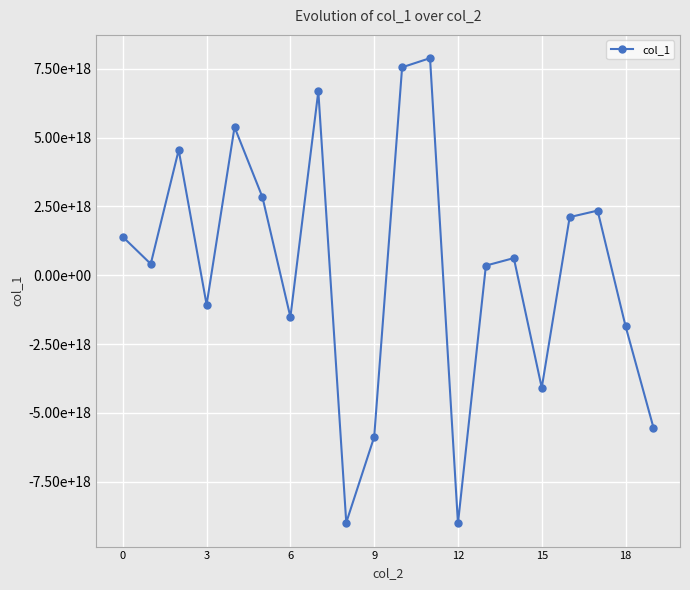

How many distinct data groups are displayed?

1